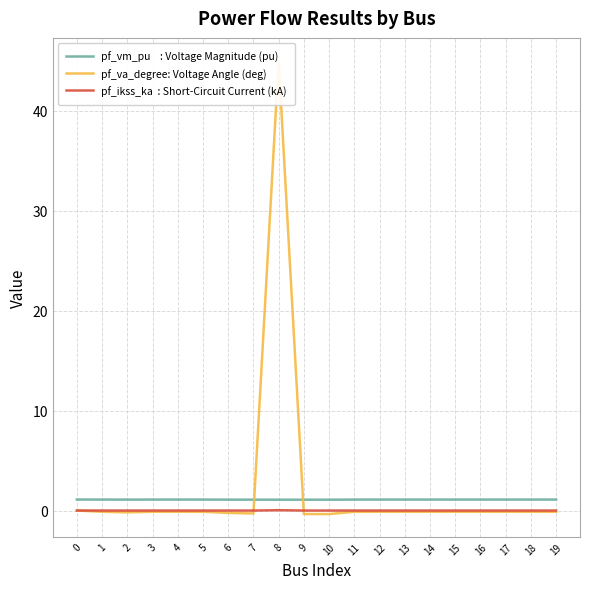

True or false: pf_vm_pu    : Voltage Magnitude (pu) and pf_ikss_ka  : Short-Circuit Current (kA) intersect in this chart.

False